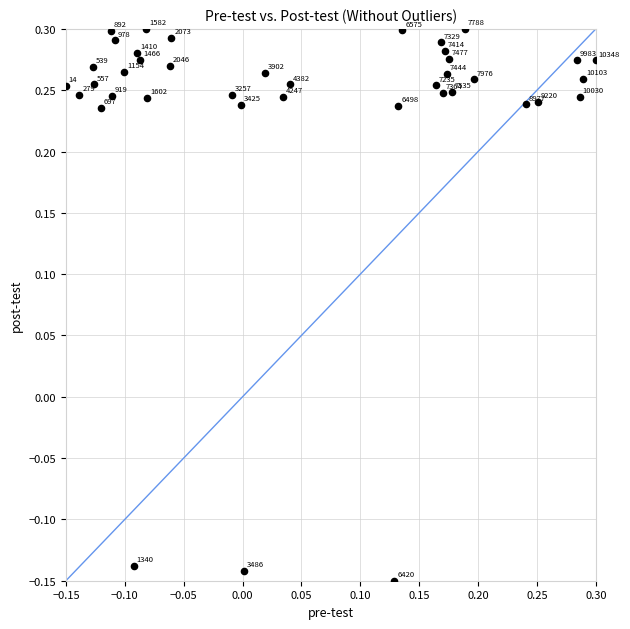

What is the range of X values (max minus min)?

0.5